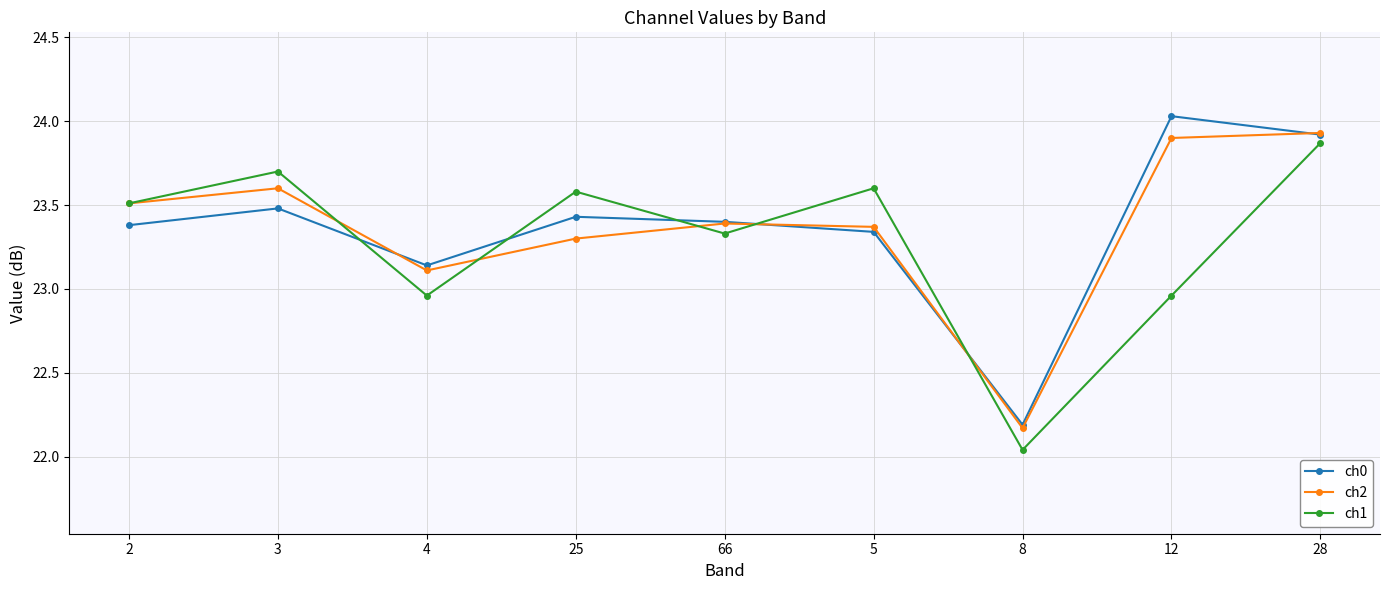

Rank the series by their maximum value, from highest to lowest.

ch0, ch2, ch1